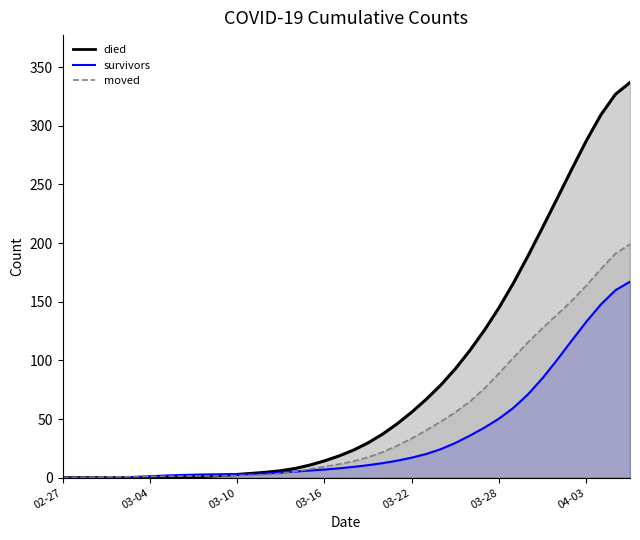

What value does the survivors series have at 2020-03-18?

9.3